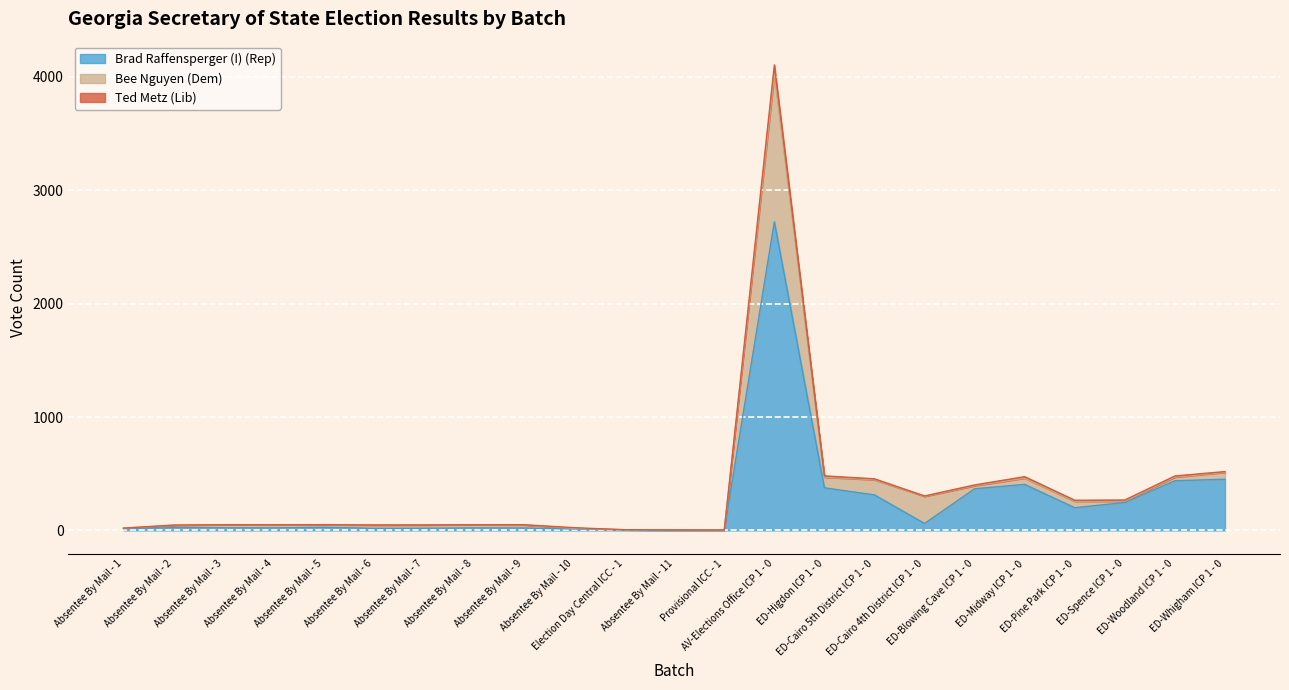

How many data points does each series have?

23